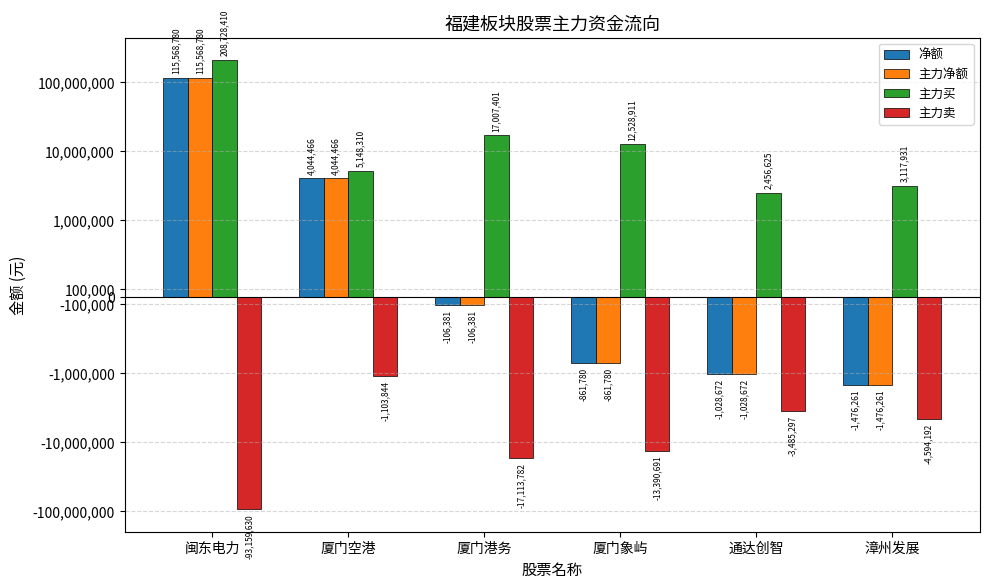

At how many categories does at least one series exceed -55205287?

6